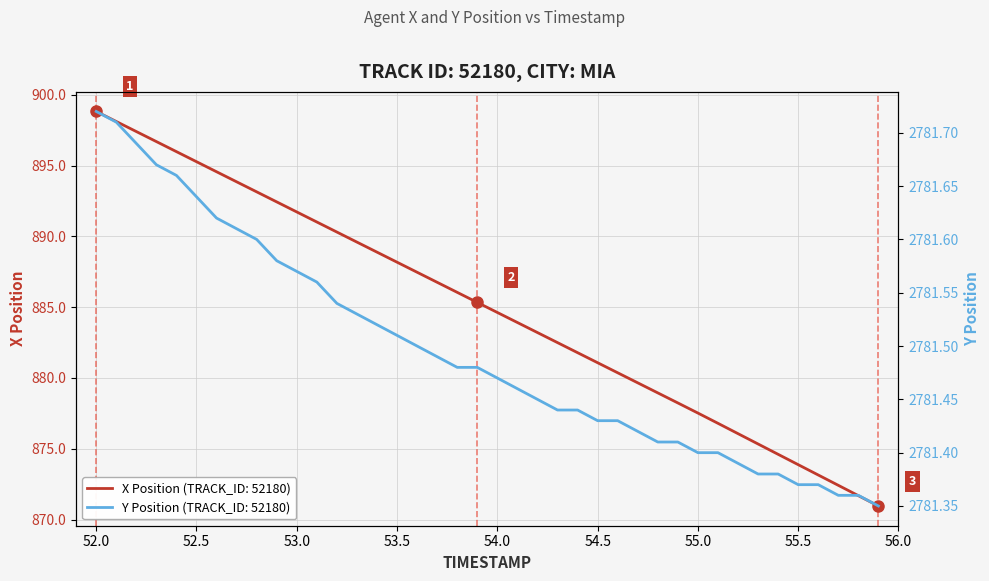

What are all the series names shown in the legend?

X Position, Y Position